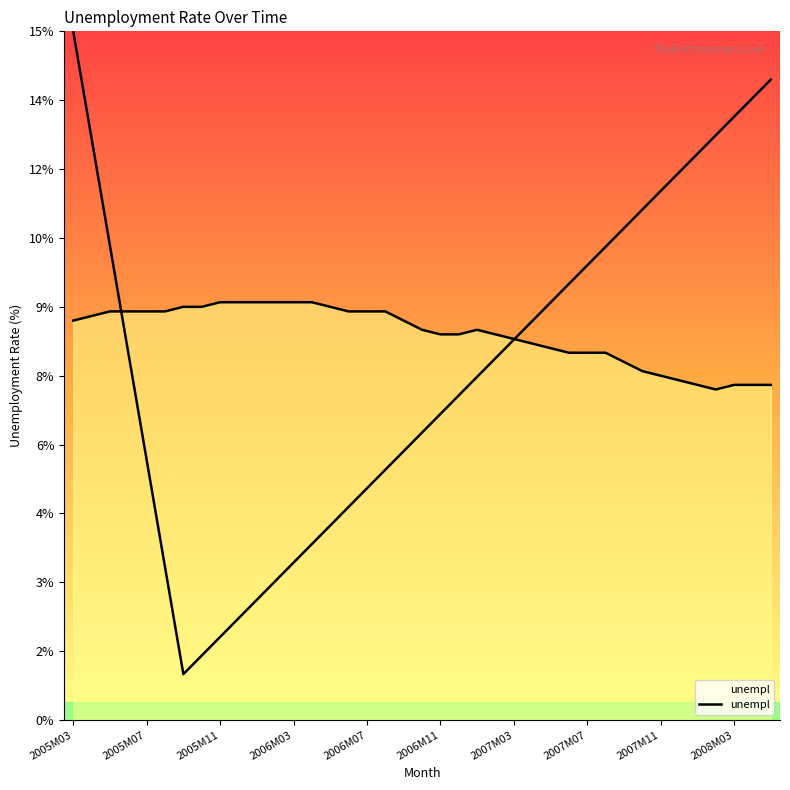

The value at 23 is 5.6. True or false?

False